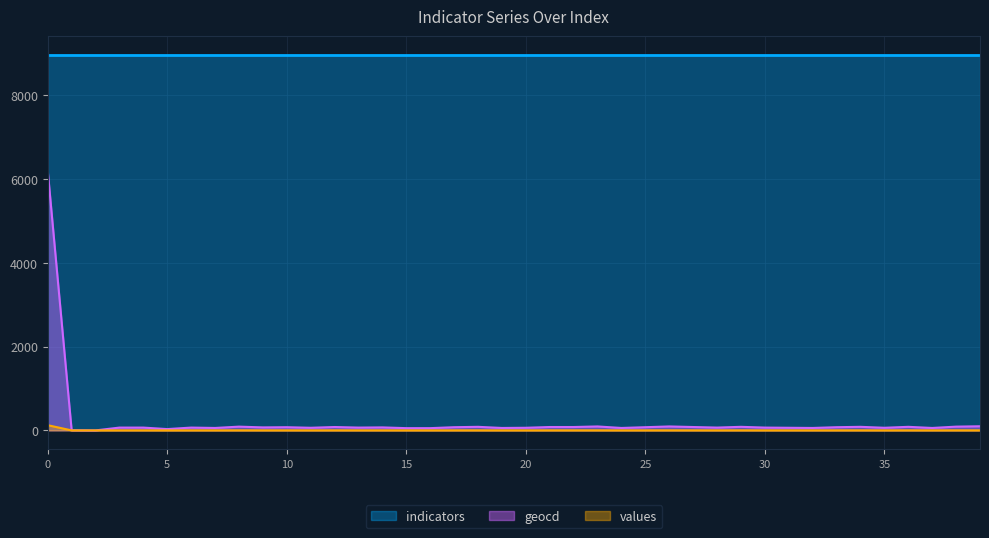

Which series has the largest total across all categories?

indicators